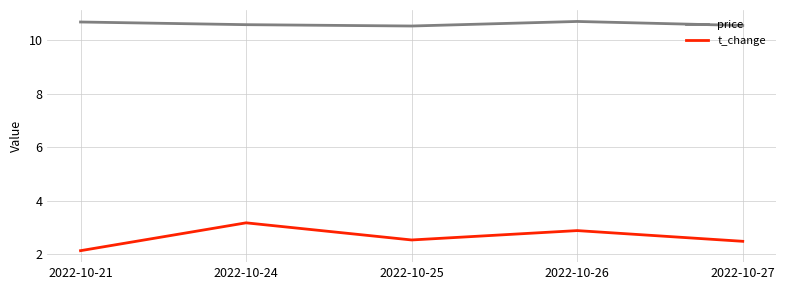

Which label corresponds to the smallest value in the chart?

2022-10-21